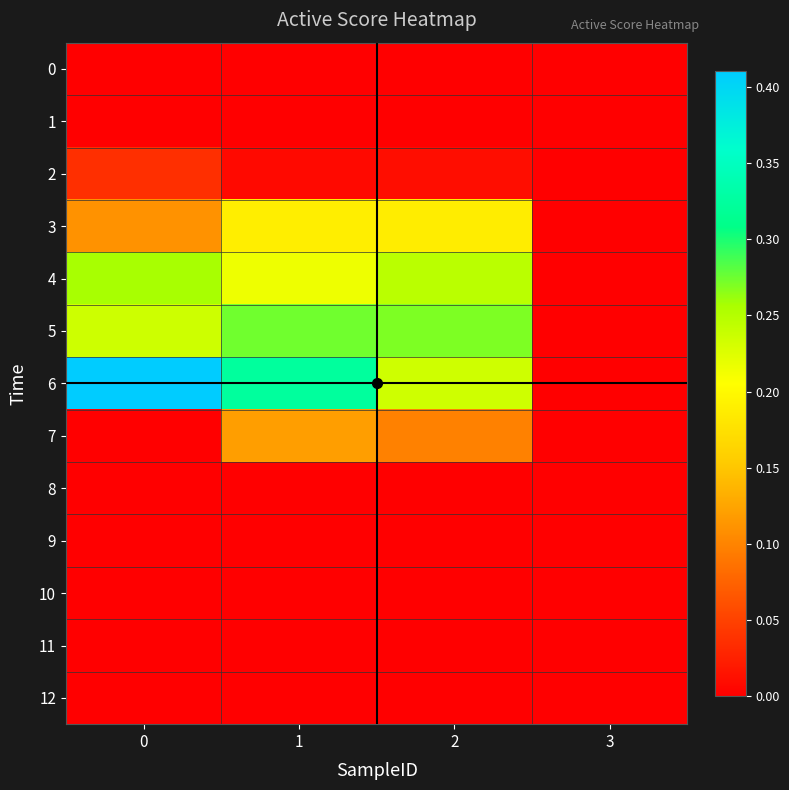

How many distinct data groups are displayed?

13